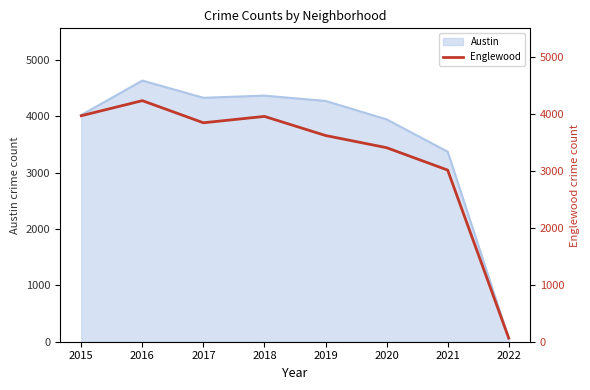

Approximately how many times larger is the value at 2020 compared to 2022?

54.2